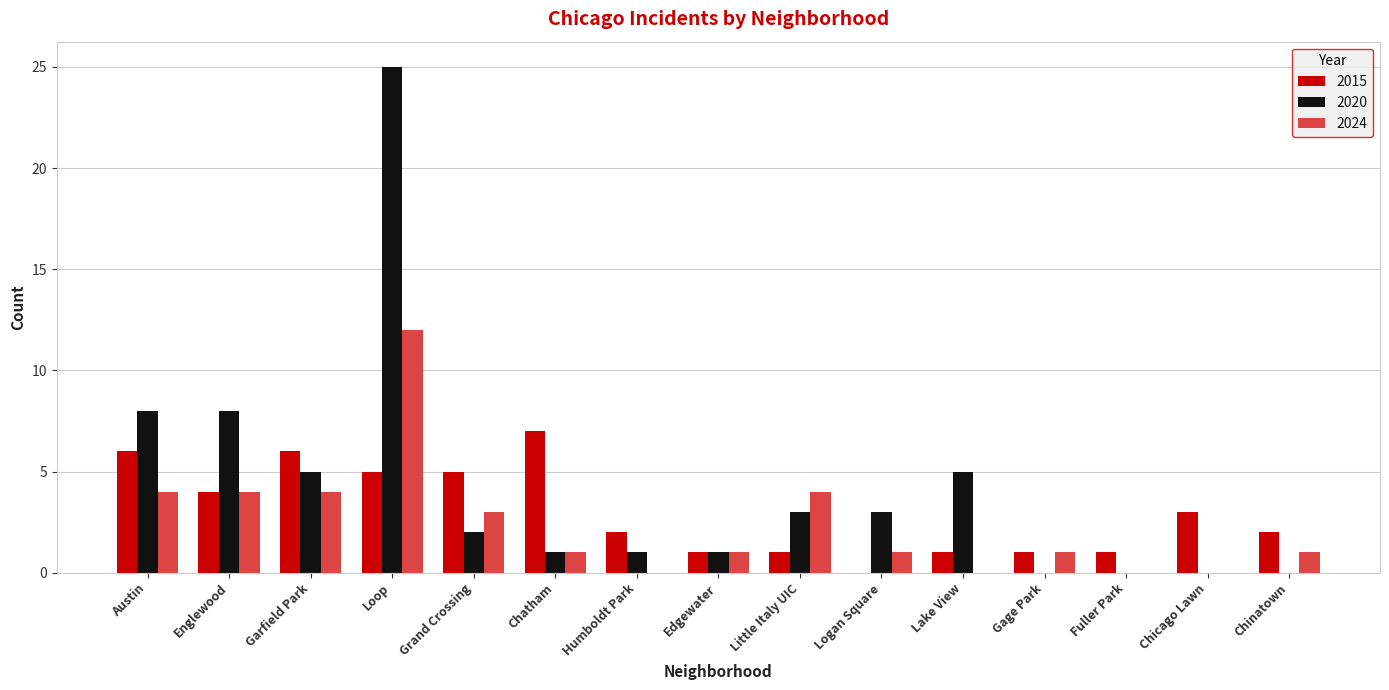

Which series changed the most between Chatham and Little Italy UIC?

2015